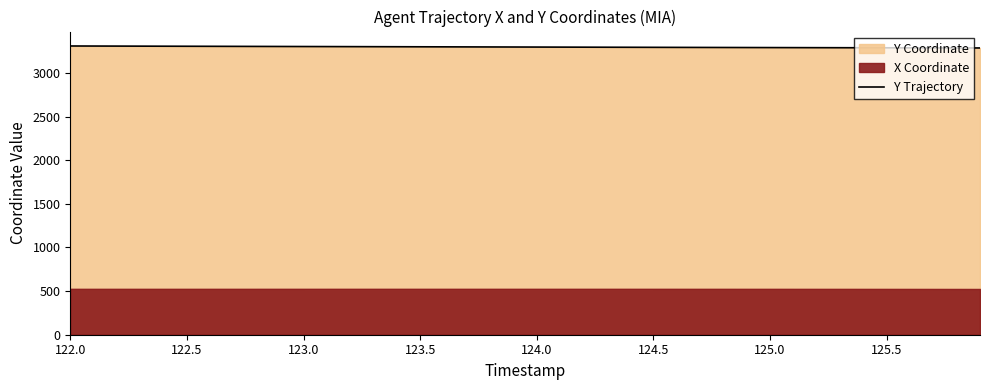

What is the label of the 36th point from the left?

125.5